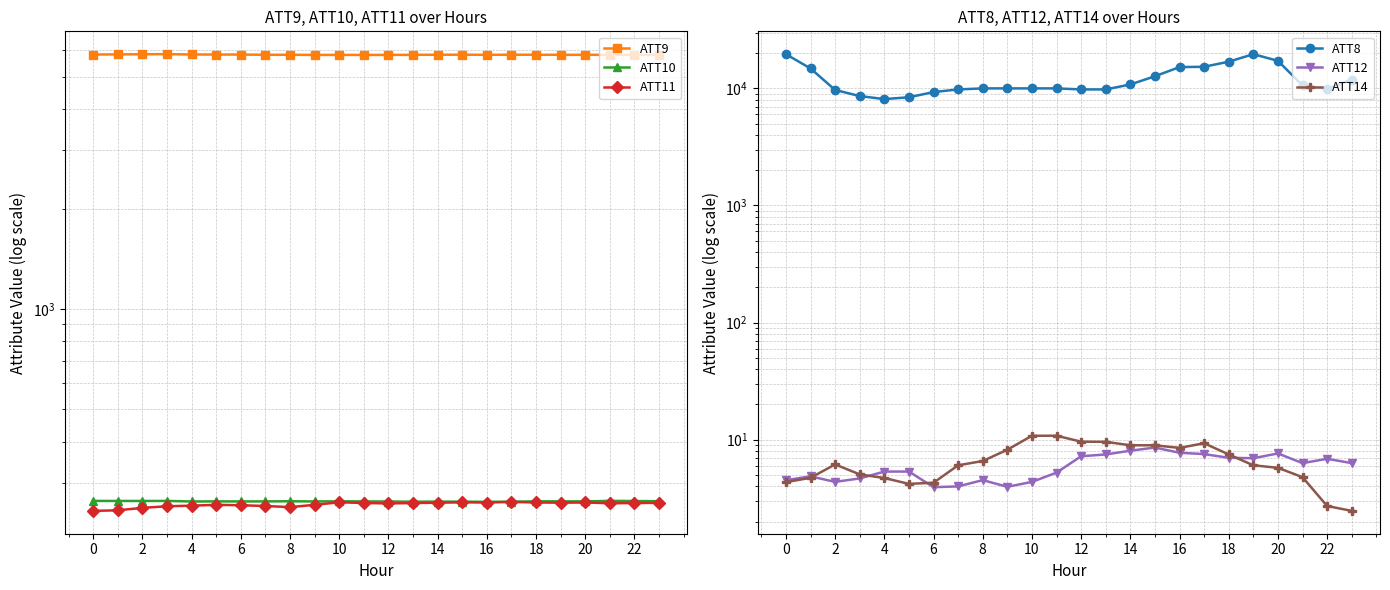

What is the difference between the second highest and minimum values in the ATT10 series?

1.7